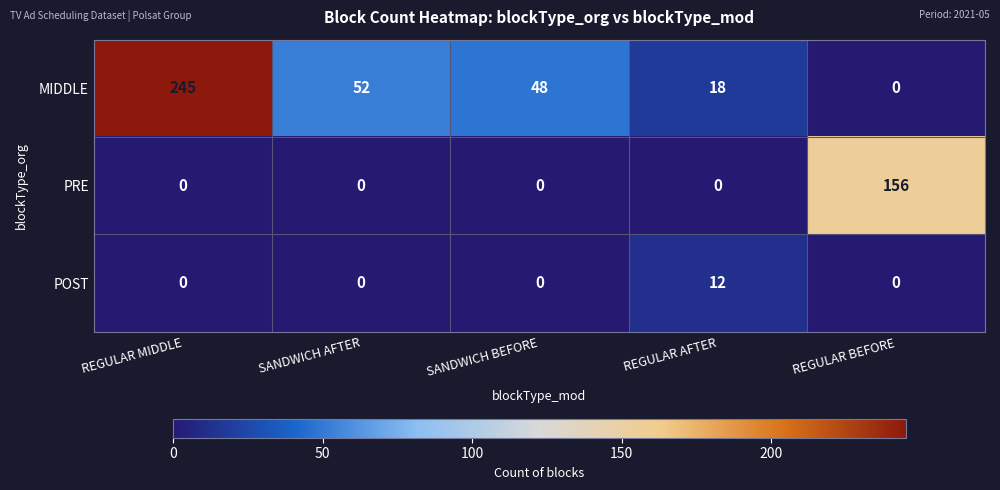

What is the difference between the highest and lowest values at REGULAR MIDDLE?

245